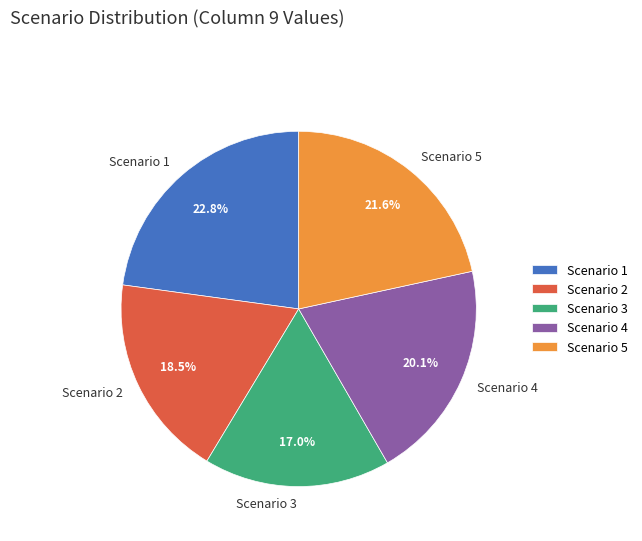

Is the sum of Scenario 4 and Scenario 1 greater than half?

No